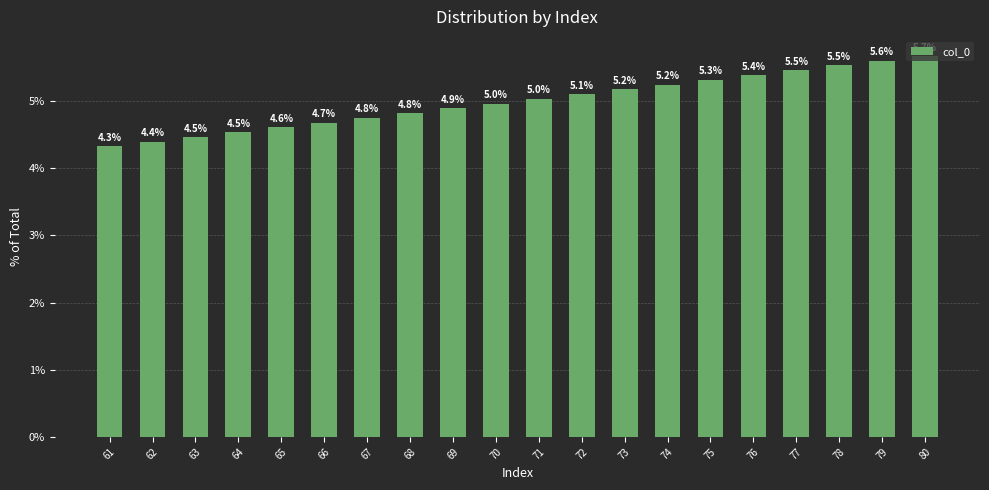

True or false: the data shows 3.2 at 78.

False